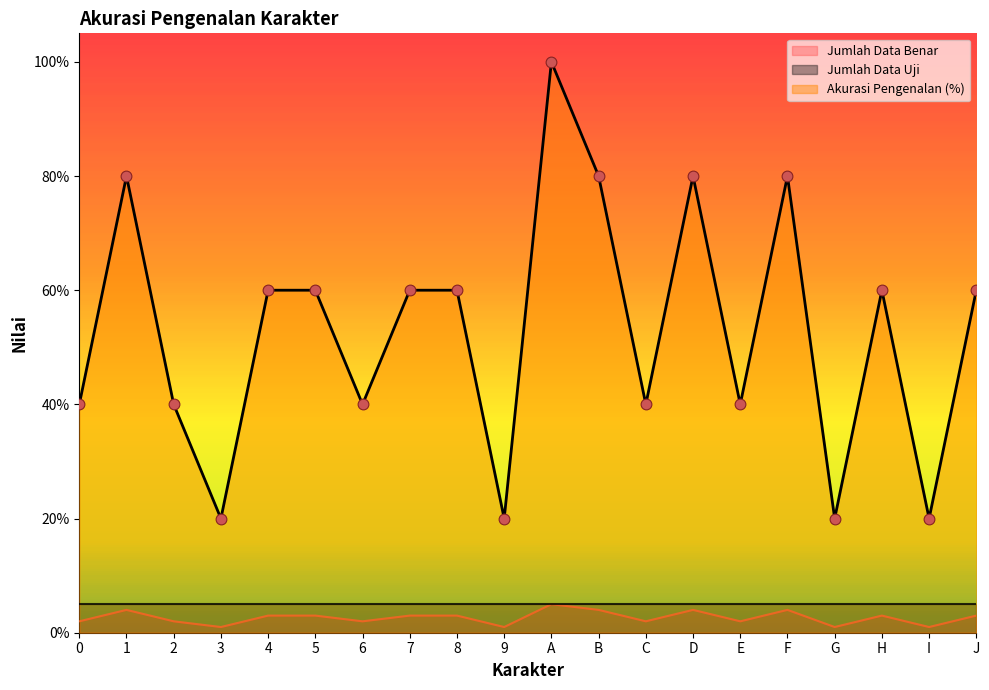

True or false: Jumlah Data Benar and Akurasi Pengenalan (%) intersect in this chart.

False